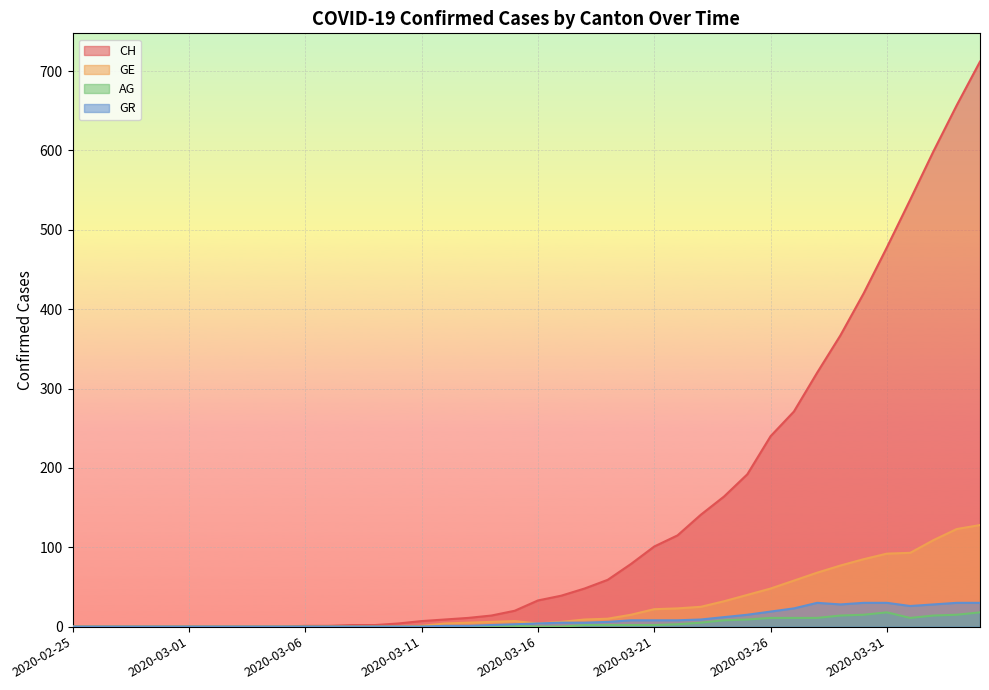

What is the value of the GE point at the 32nd from the left?

58